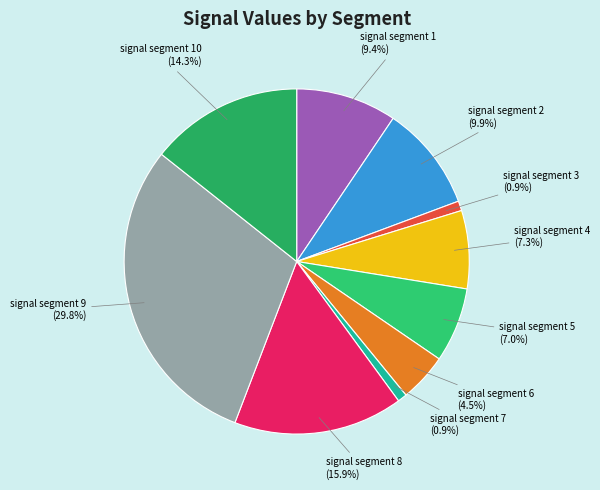

Count the number of slices in the pie.

10